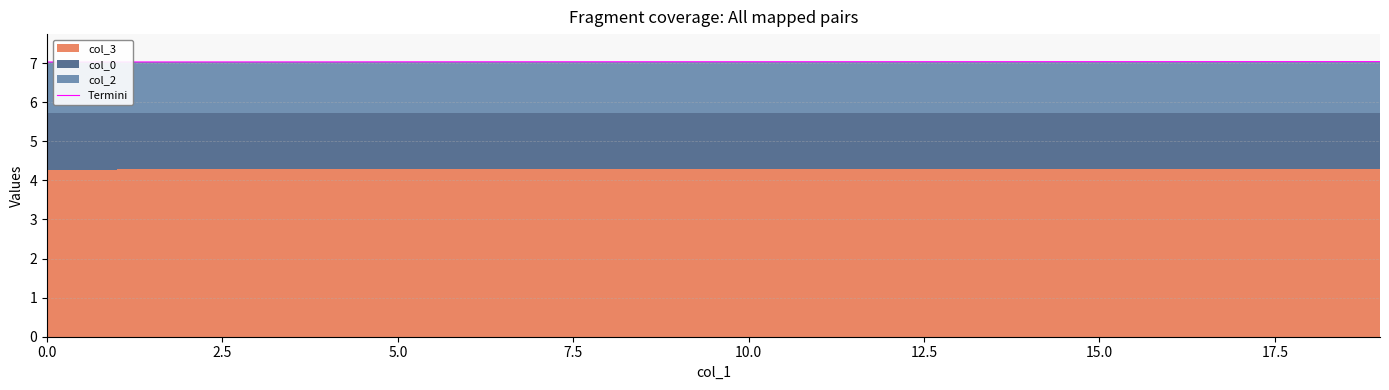

How many values are between 7 and 8?

20